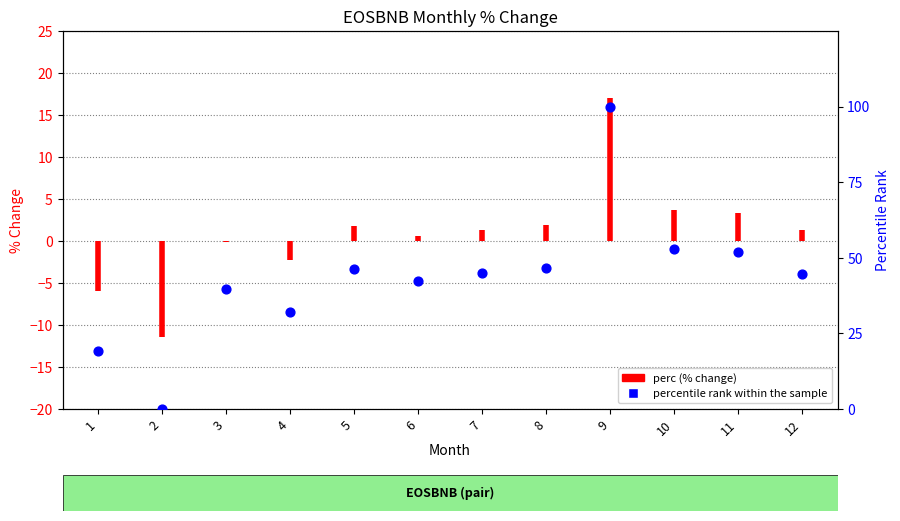

Which has a higher value, 1 or 11?

11